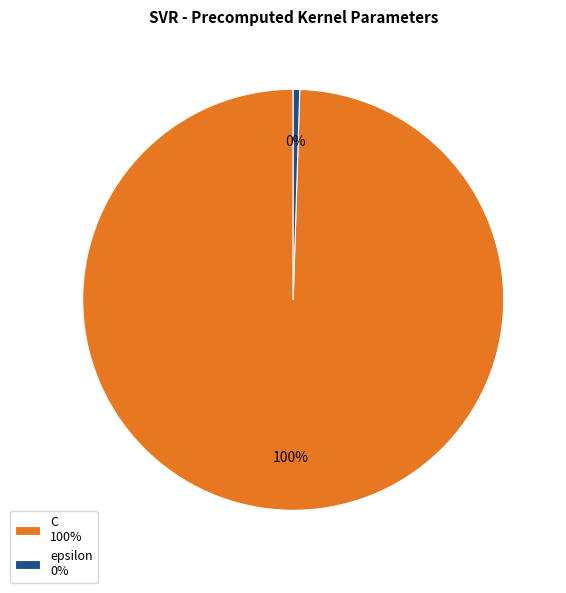

Which slice is the smallest?

epsilon